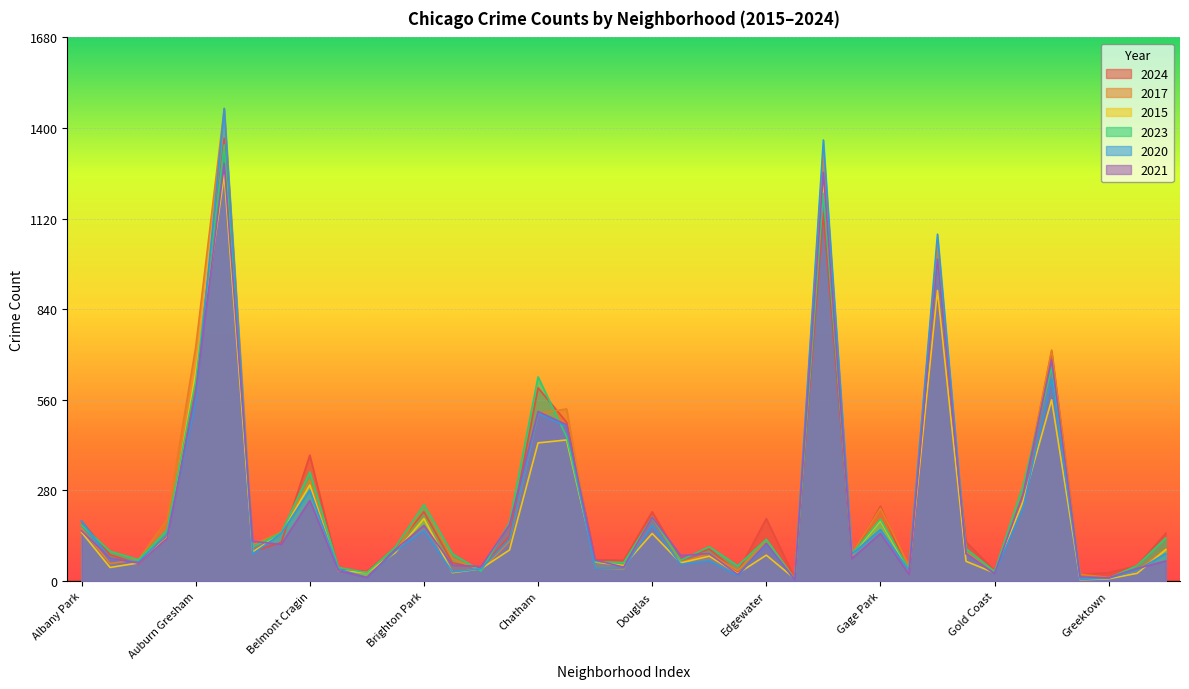

Where is the first local minimum for 2017?

Archer Heights